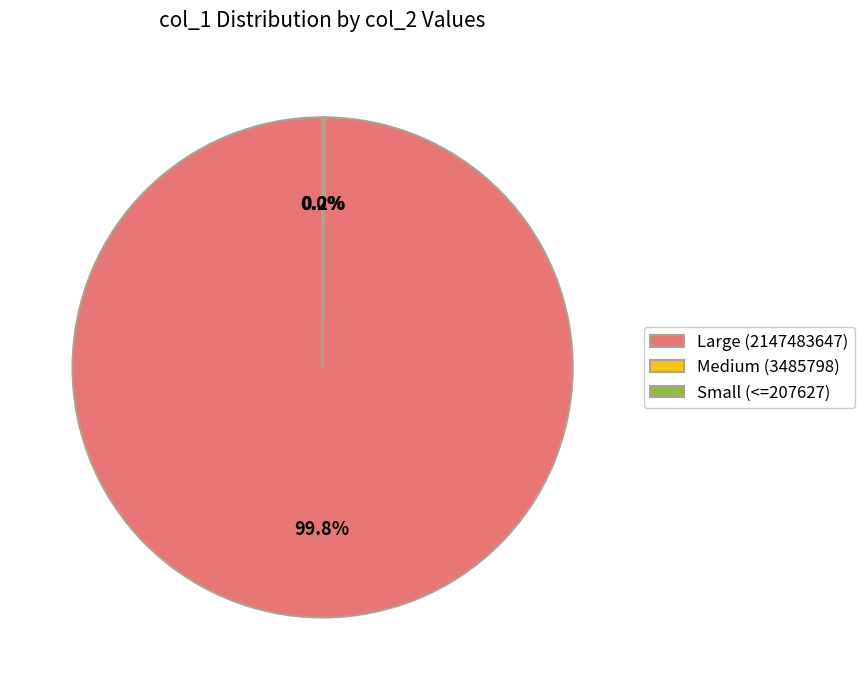

Which slice is the largest?

Large (2147483647)